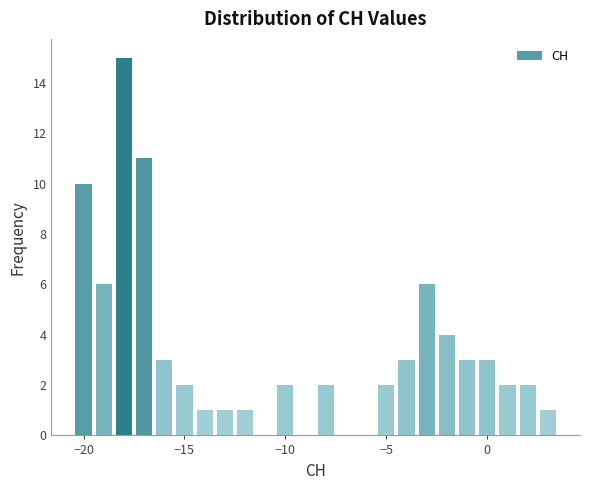

Read against the x-axis, roughly where is the centre of the tallest bar?

-18.0